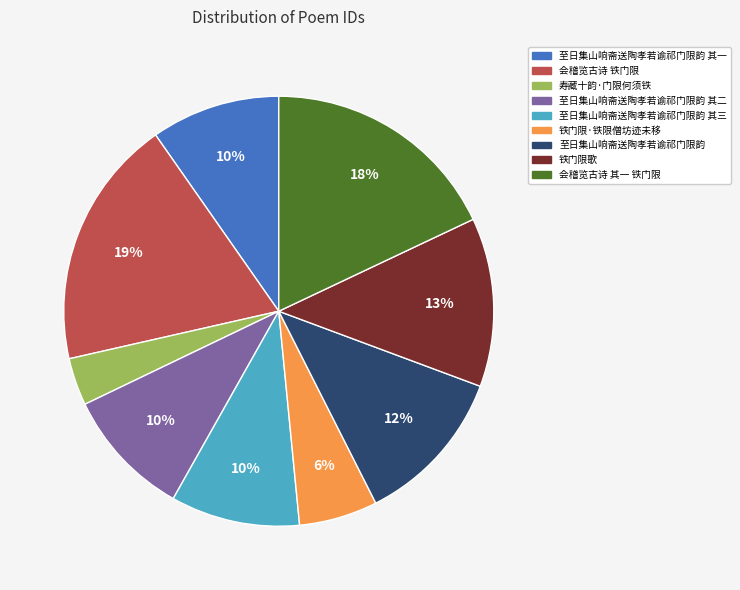

To the nearest percent, what is the difference between the largest and smallest slice percentages?

15%